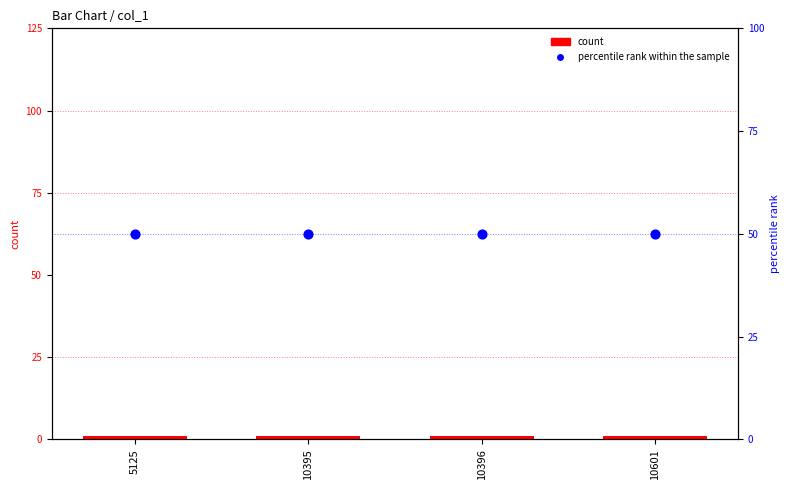

Which series contains the lowest Y value?

count